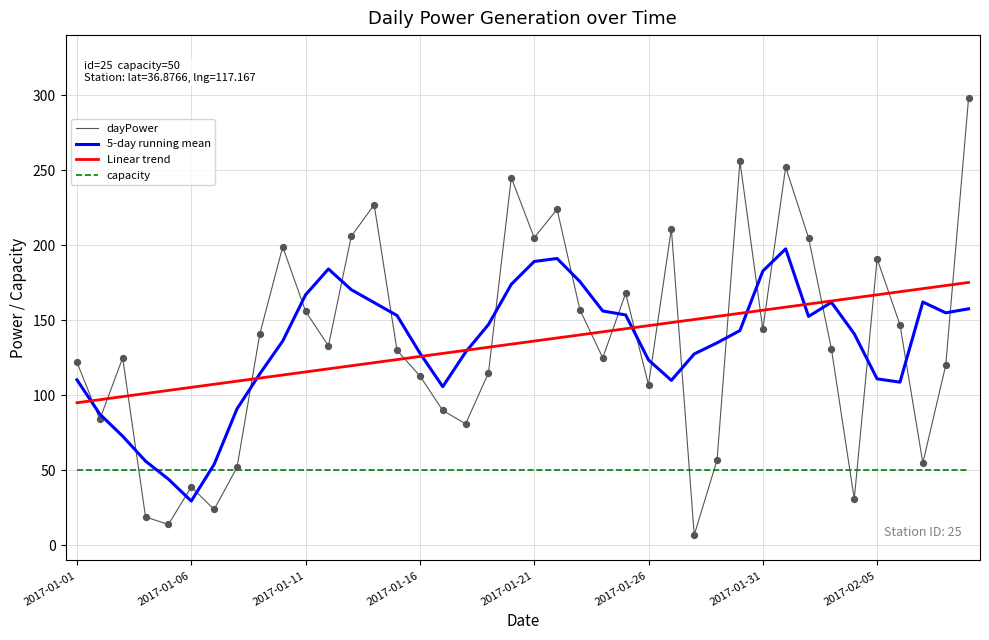

Which series has the widest spread of values?

dayPower